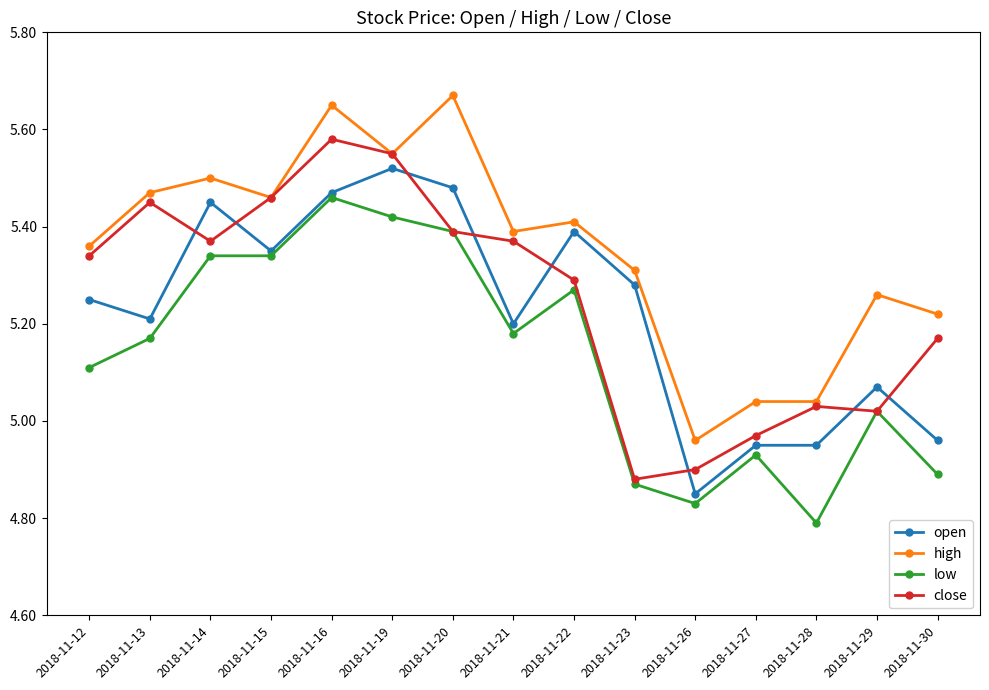

True or false: high and low intersect in this chart.

False